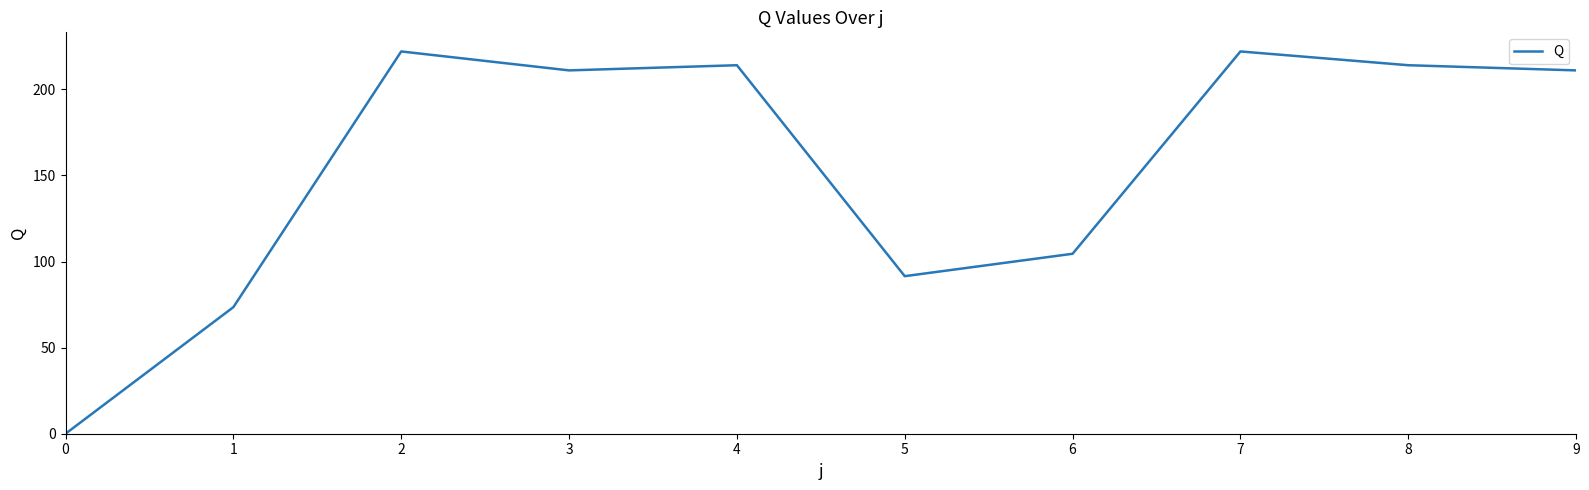

The chart shows a value of 153.1 at 0. True or false?

False